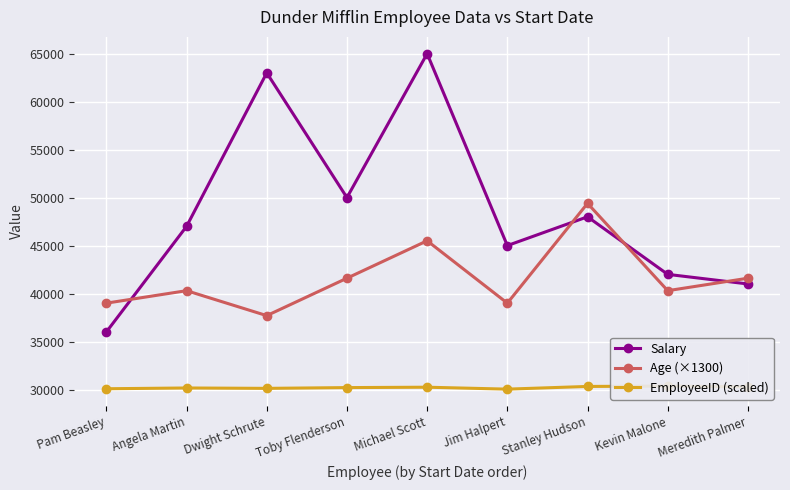

Reading left to right, list all the values displayed in this chart.

Salary: Pam Beasley=36000	Angela Martin=47000	Dwight Schrute=63000	Toby Flenderson=50000	Michael Scott=65000	Jim Halpert=45000	Stanley Hudson=48000	Kevin Malone=42000	Meredith Palmer=41000
Age (×1300): Pam Beasley=39000	Angela Martin=40300	Dwight Schrute=37700	Toby Flenderson=41600	Michael Scott=45500	Jim Halpert=39000	Stanley Hudson=49400	Kevin Malone=40300	Meredith Palmer=41600
EmployeeID (scaled): Pam Beasley=30080	Angela Martin=30160	Dwight Schrute=30120	Toby Flenderson=30200	Michael Scott=30240	Jim Halpert=30040	Stanley Hudson=30320	Kevin Malone=30360	Meredith Palmer=30280